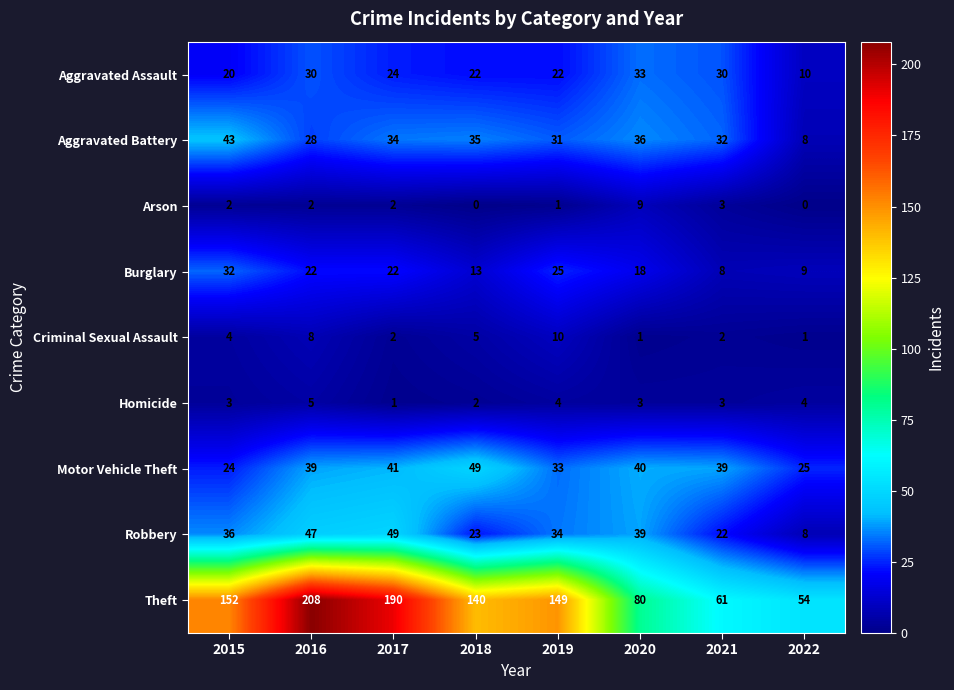

What is the total value across all series at 2018?

289